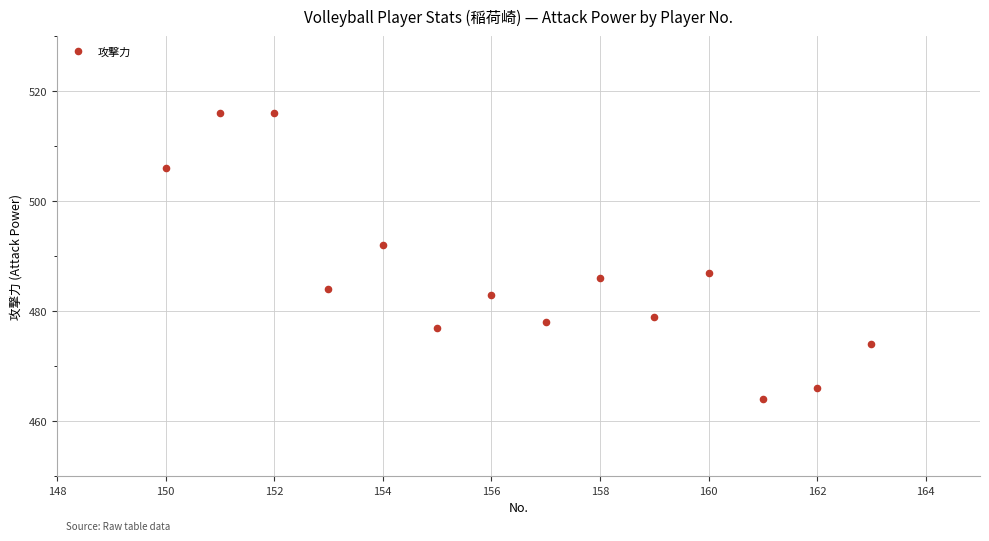

What Y value in the scatter plot is closest to 490?

492